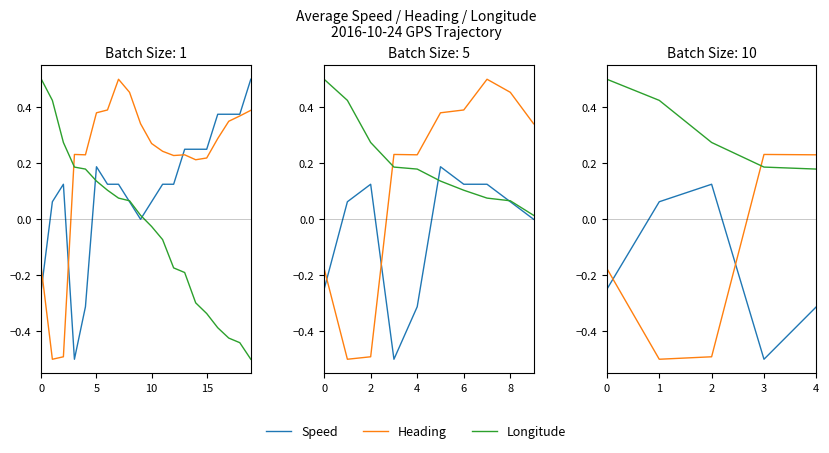

At how many categories does at least one series exceed 0?

5